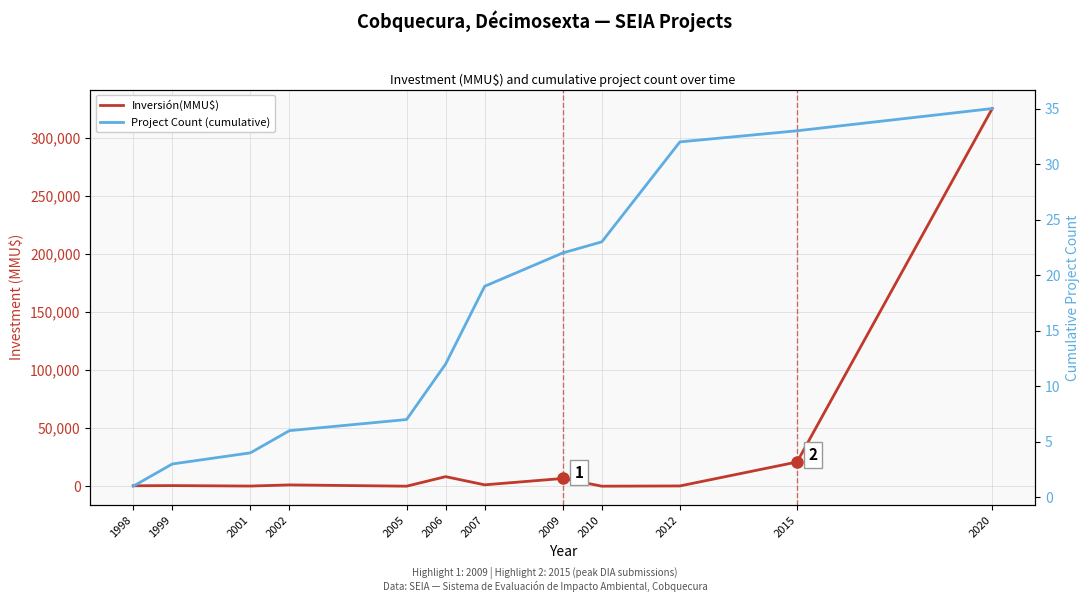

Is it true that Inversión(MMU$) equals 500 at 1999?

True